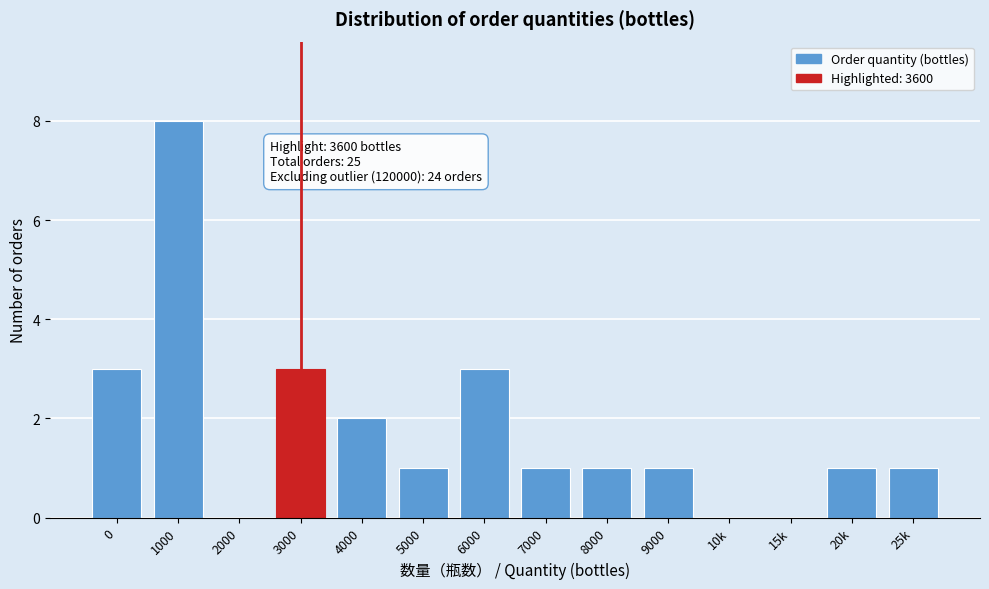

Reading right to left, what are all the values shown in this chart?

25k=1	20k=1	15k=0	10k=0	9000=1	8000=1	7000=1	6000=3	5000=1	4000=2	3000=3	2000=0	1000=8	0=3